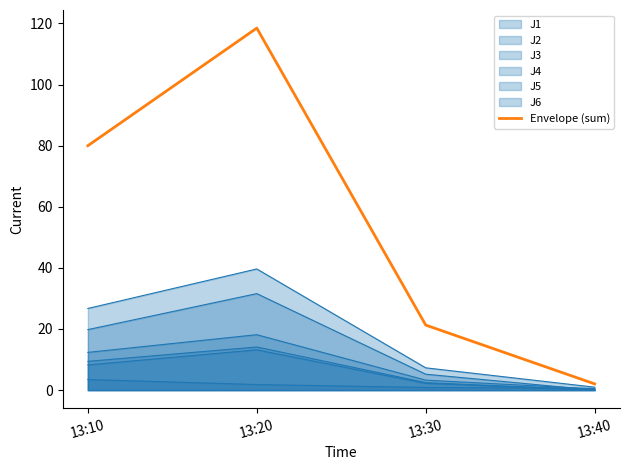

What is the difference between the maximum and minimum values?

116.4